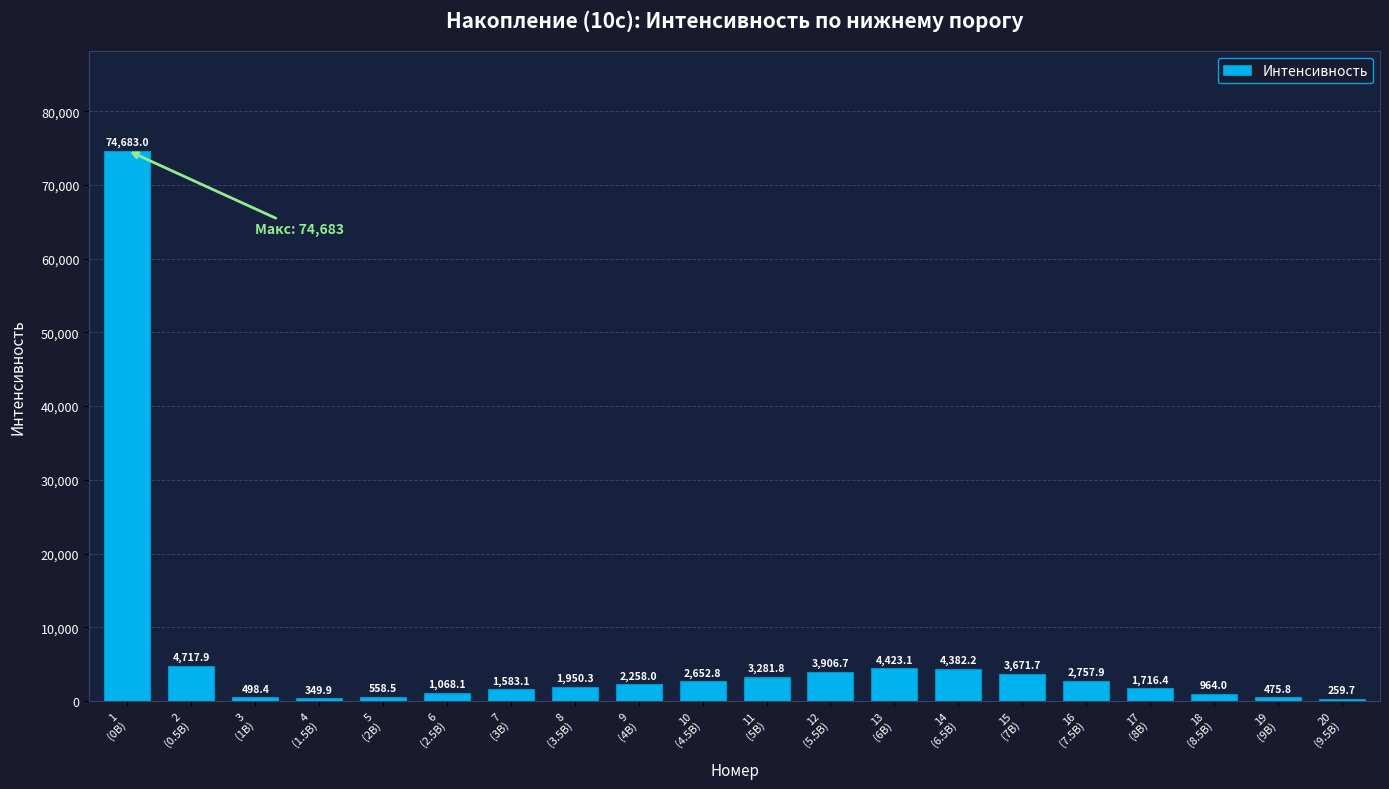

Where does the data first go above 2258?

1
(0В)